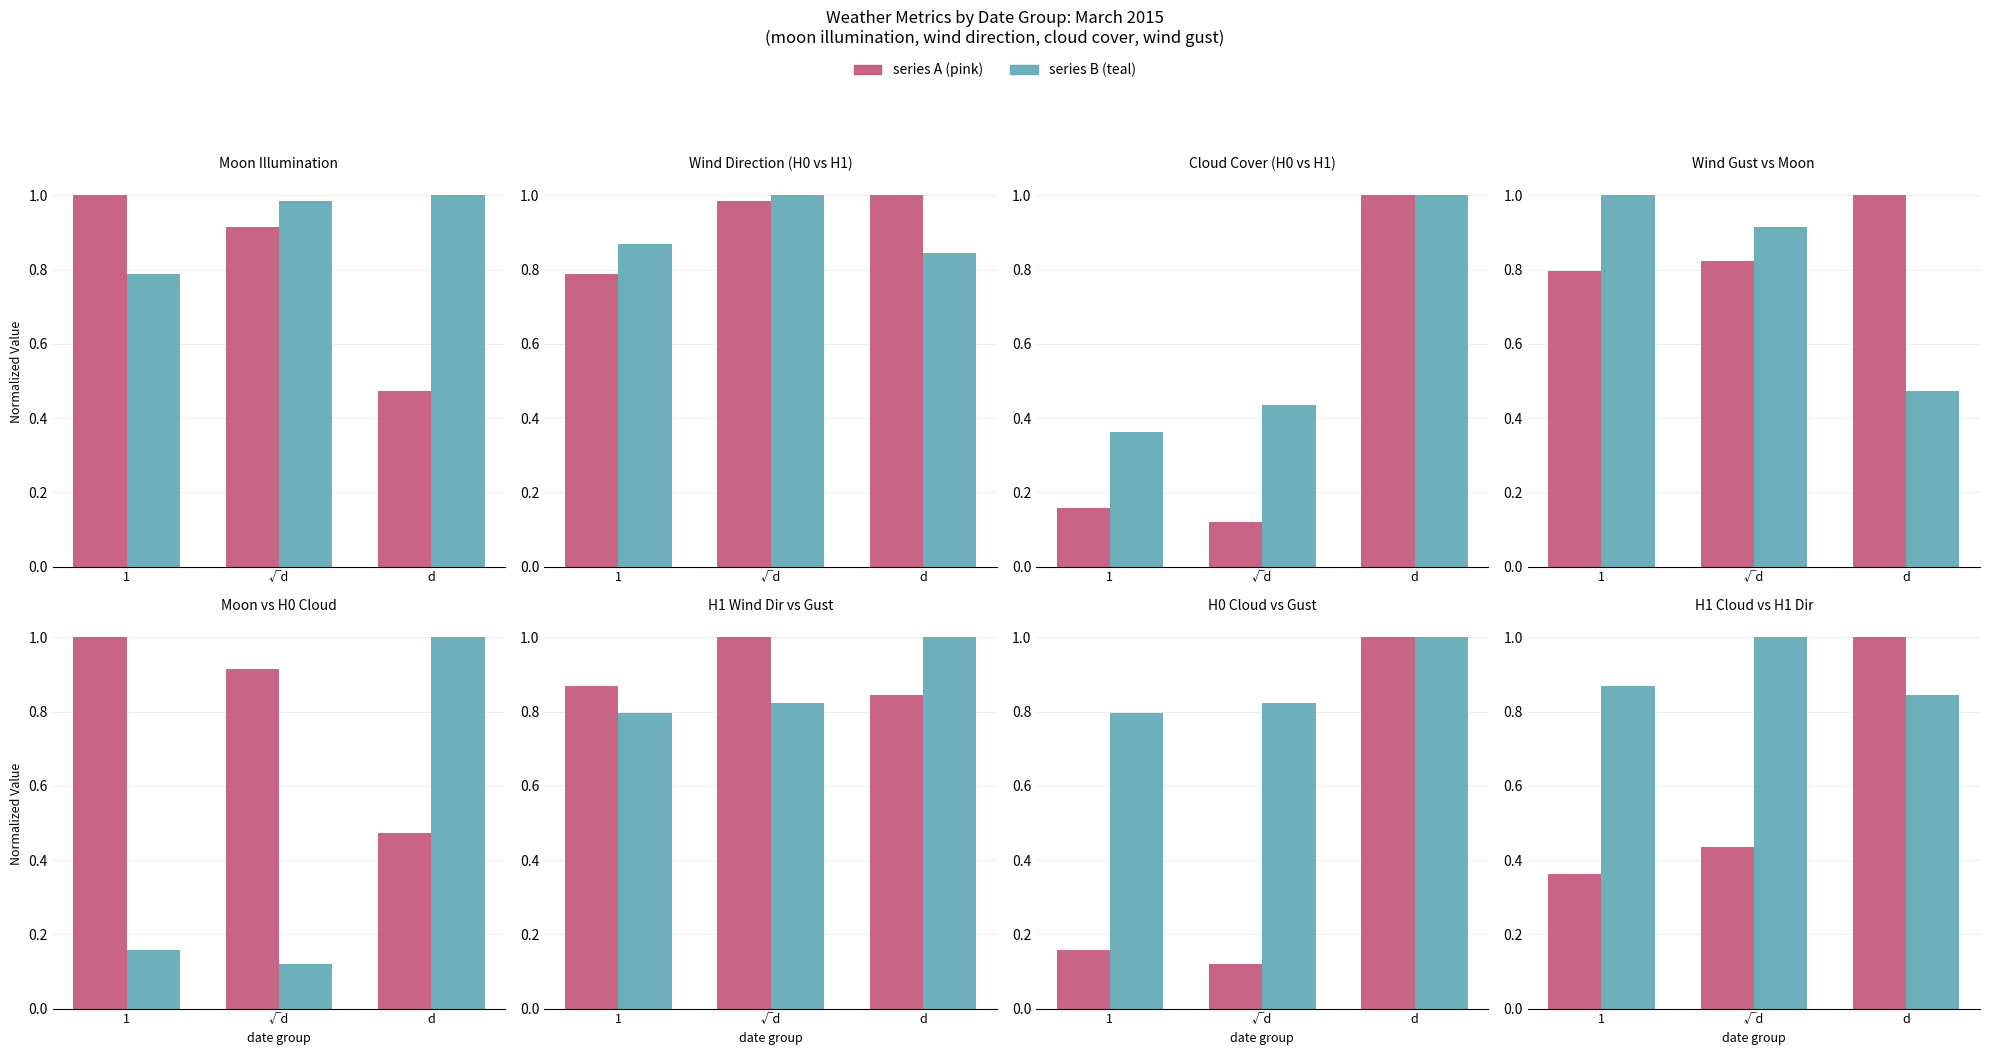

Is the value of moon illumination at d greater than the value of H0 wind gust kmph at √d?

No